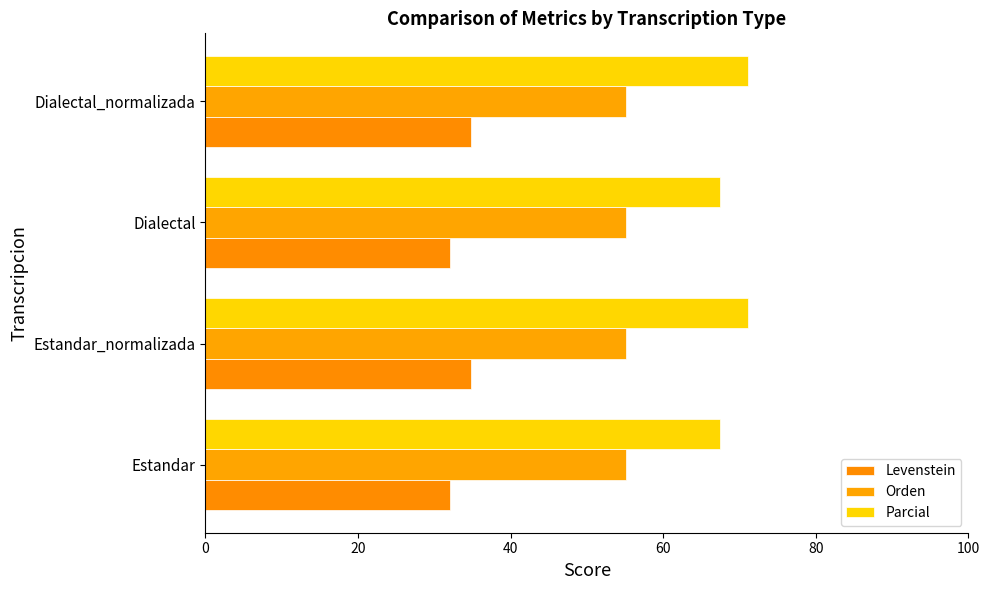

How many values in the Parcial series exceed 71?

2